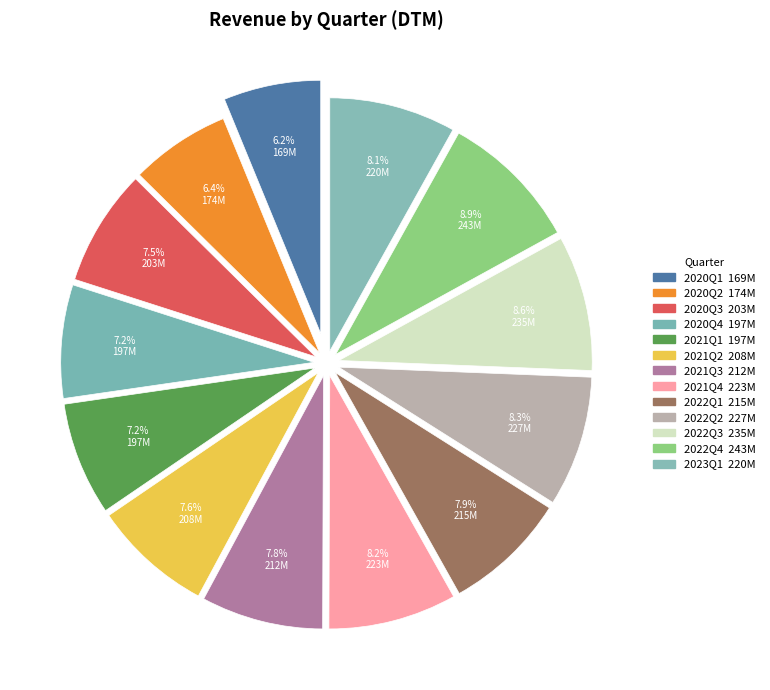

How many slices are in this pie chart?

13